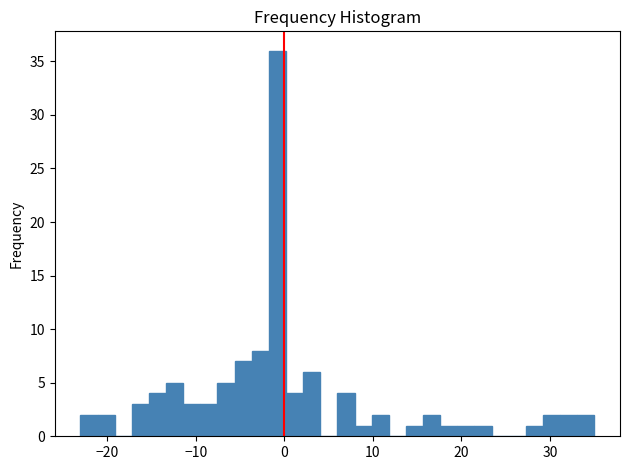

Around what value on the x-axis is the tallest bar? Give the approximate position of its centre, as read against the axis.

-1